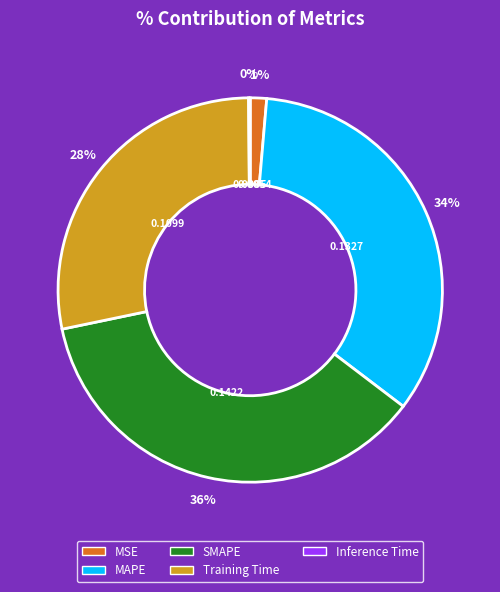

Is the sum of Training Time and MAPE greater than half?

Yes